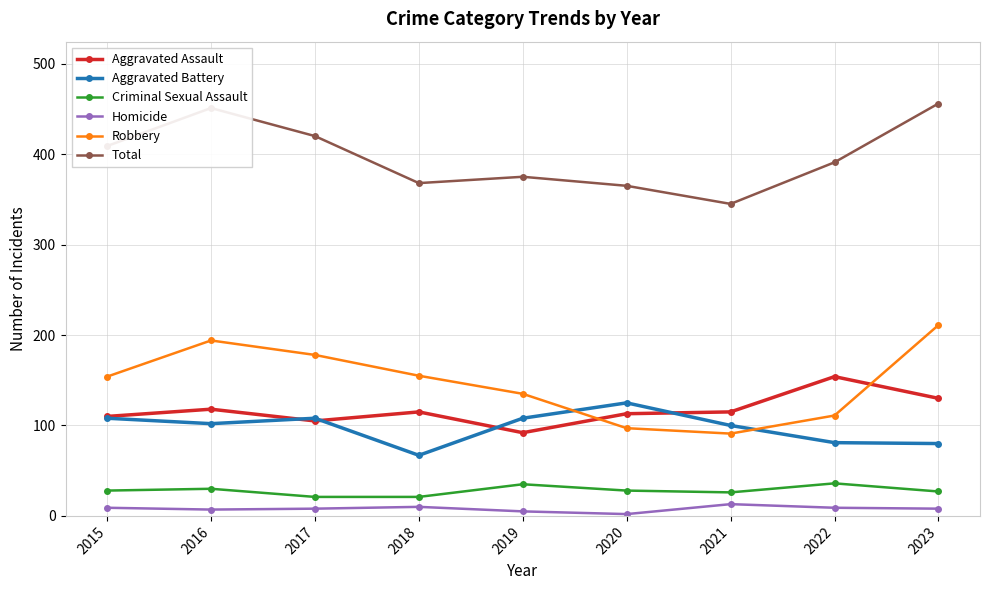

What is the difference between the maximum and second lowest values in the Aggravated Battery series?

45